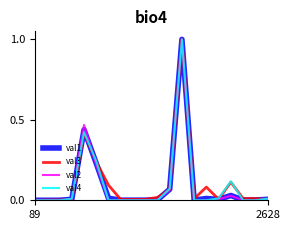

Which series has the largest total across all categories?

val3